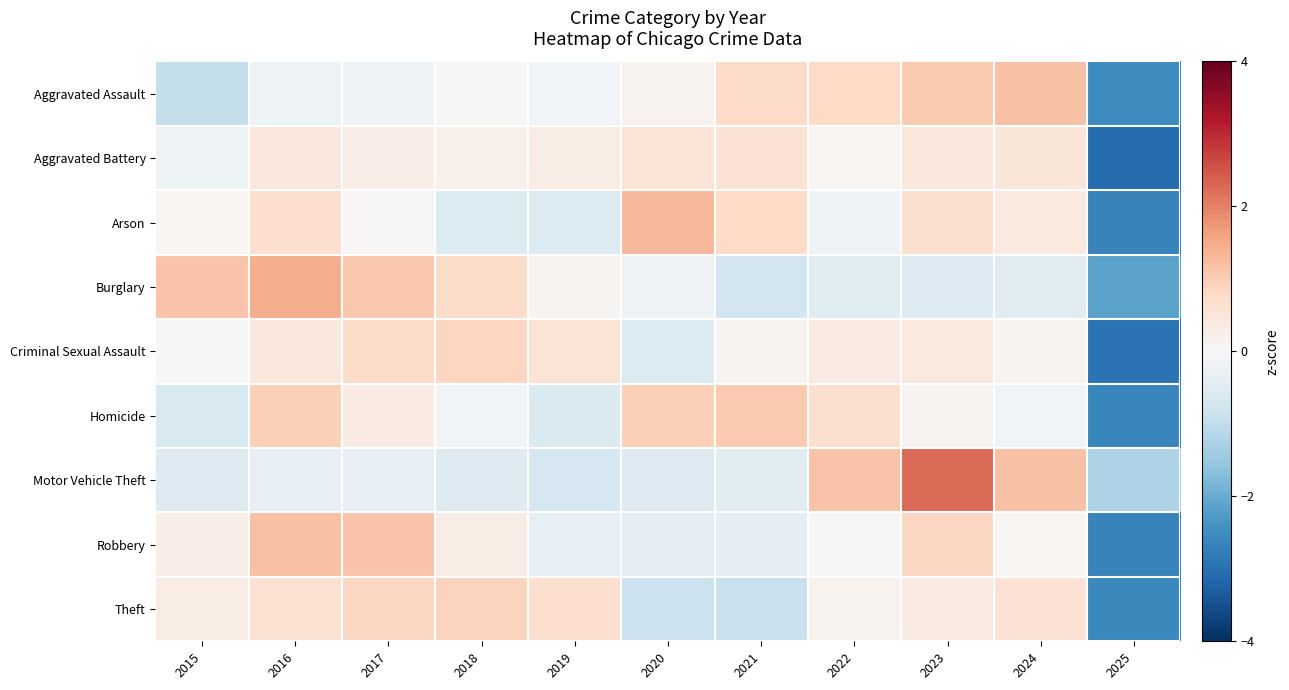

How many data points does each series have?

11